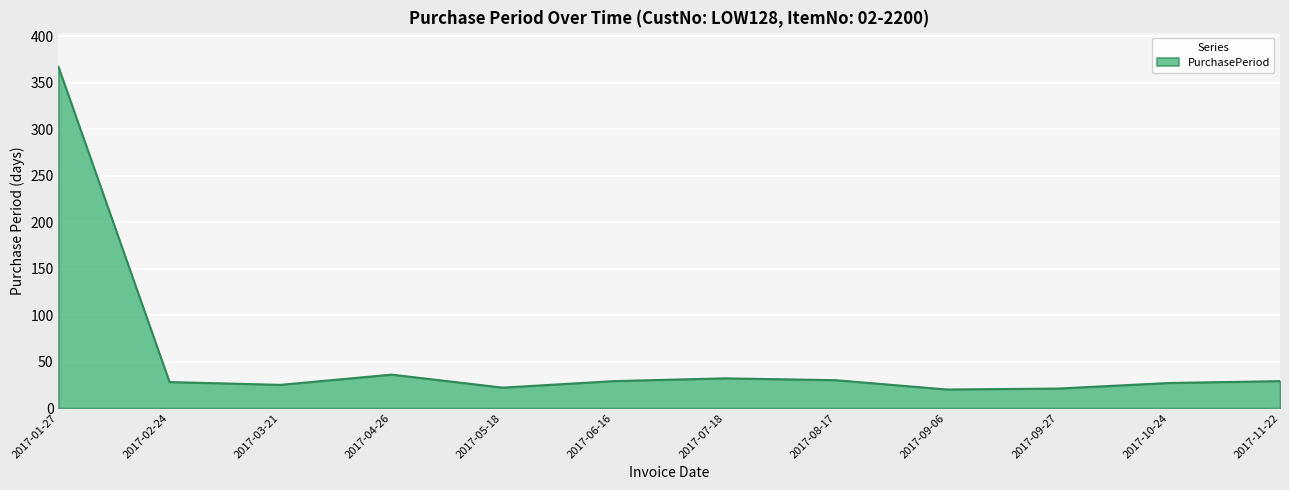

What is the average value?

56